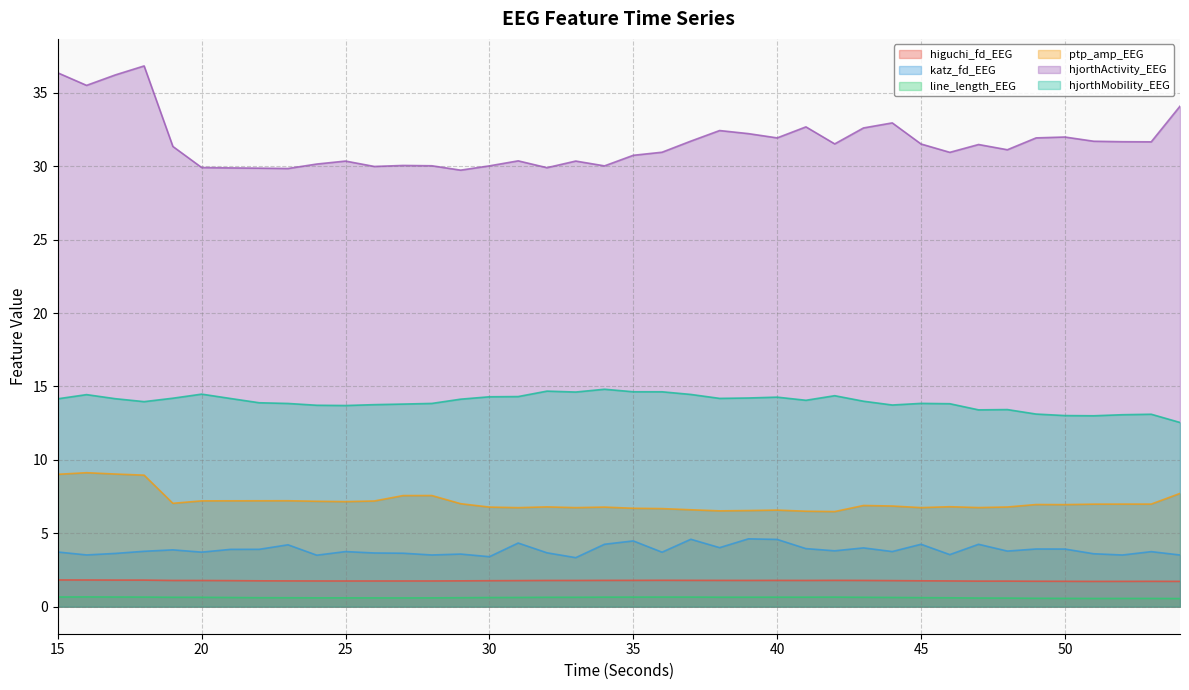

What is the maximum value shown in the chart?

36.8